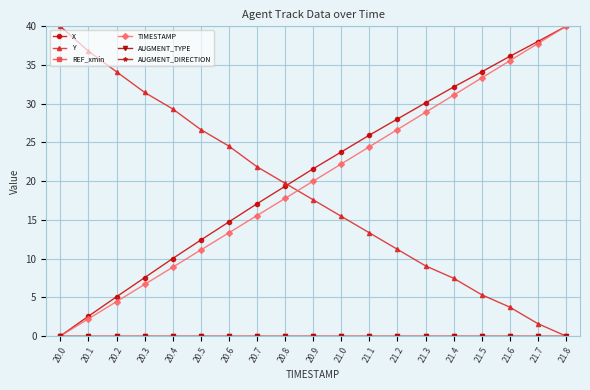

At how many categories does at least one series exceed 13?

19